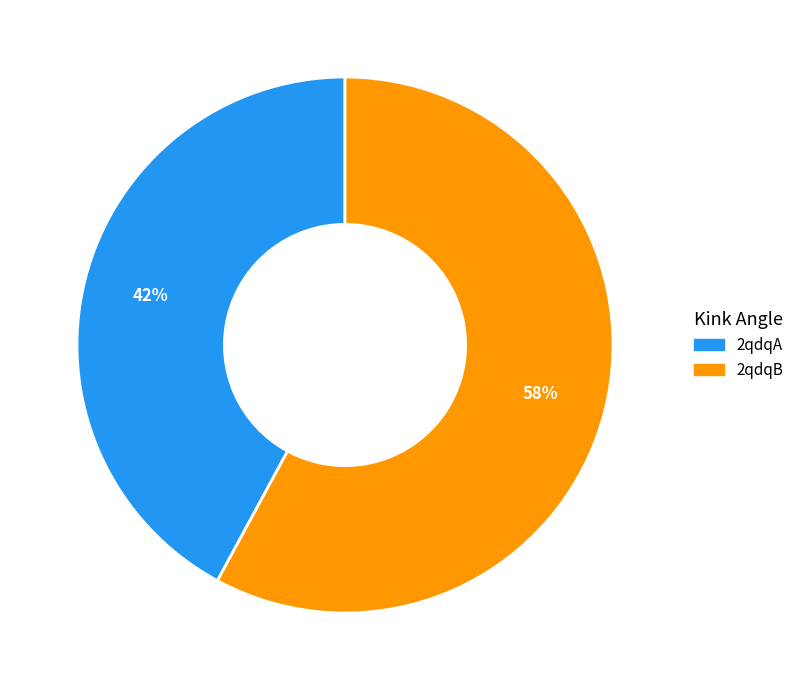

Is there any slice that represents more than half of the pie?

Yes